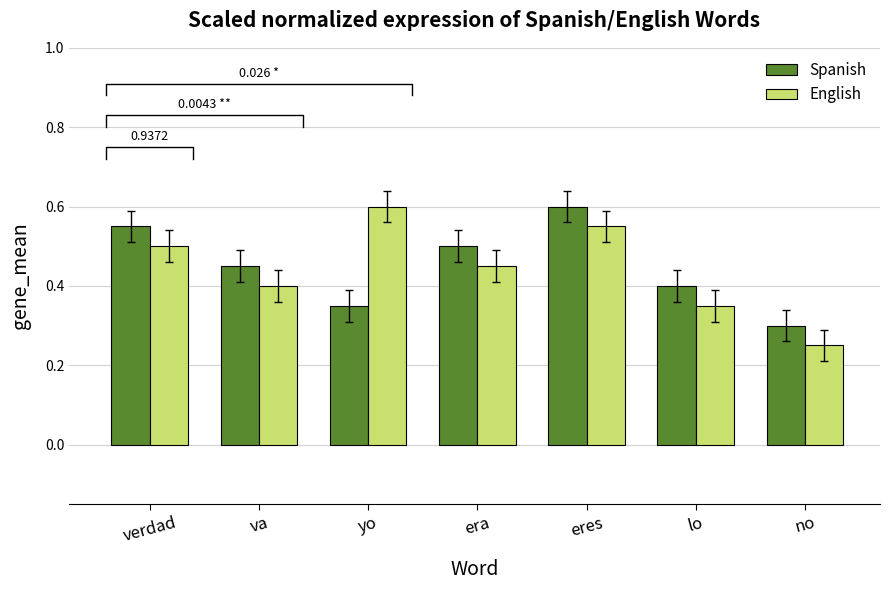

Which category has the highest value across all series?

eres